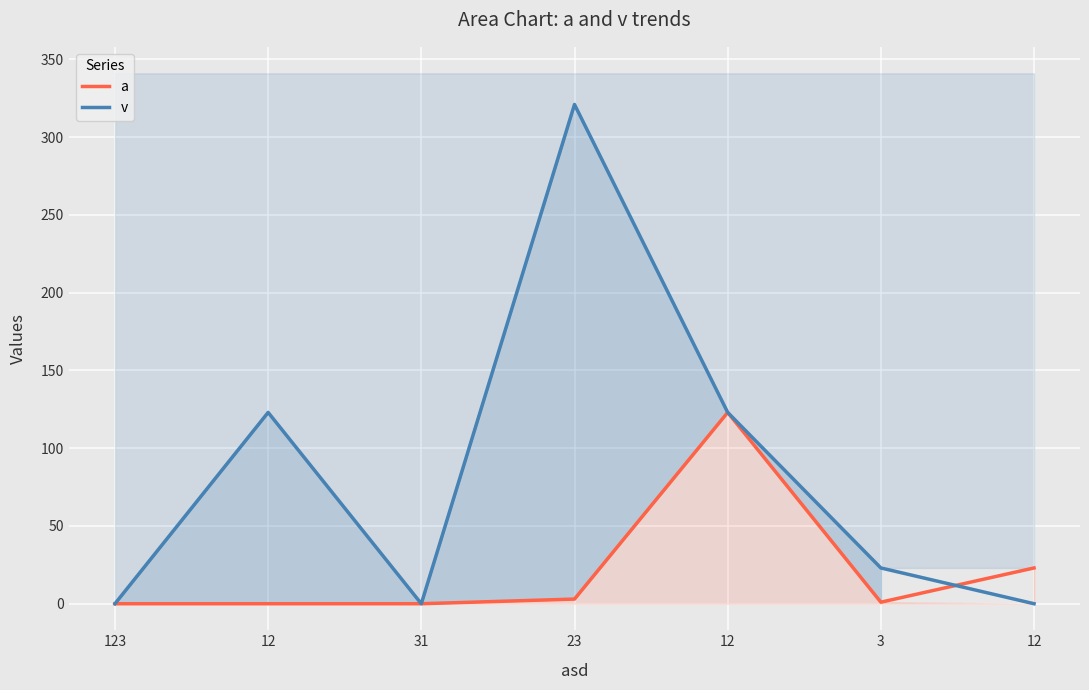

What are all the series names shown in the legend?

a, v